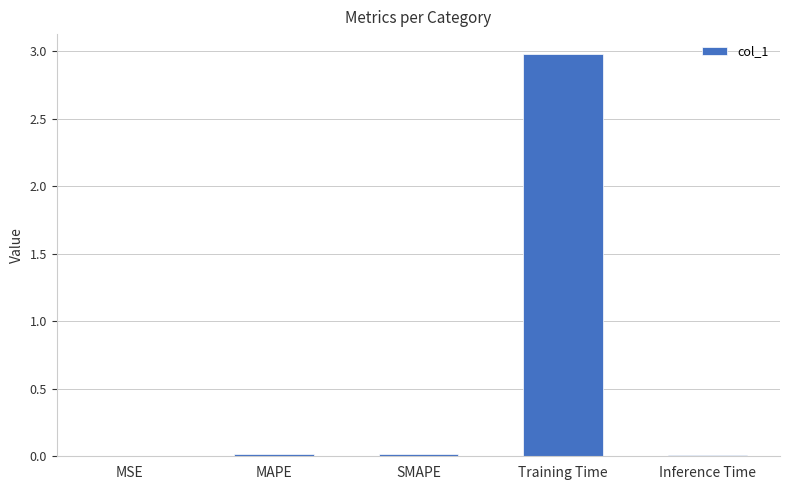

Which category has the highest value across all series?

Training Time